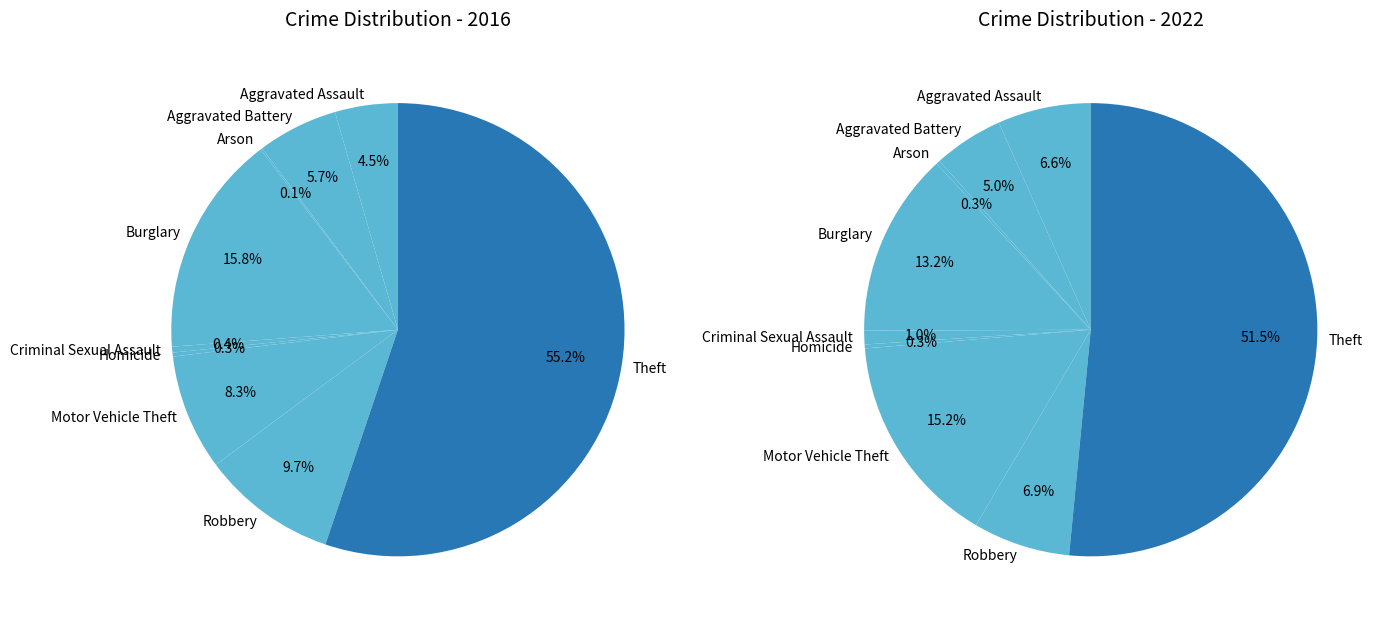

To the nearest percent, what portion does Aggravated Battery represent?

5%